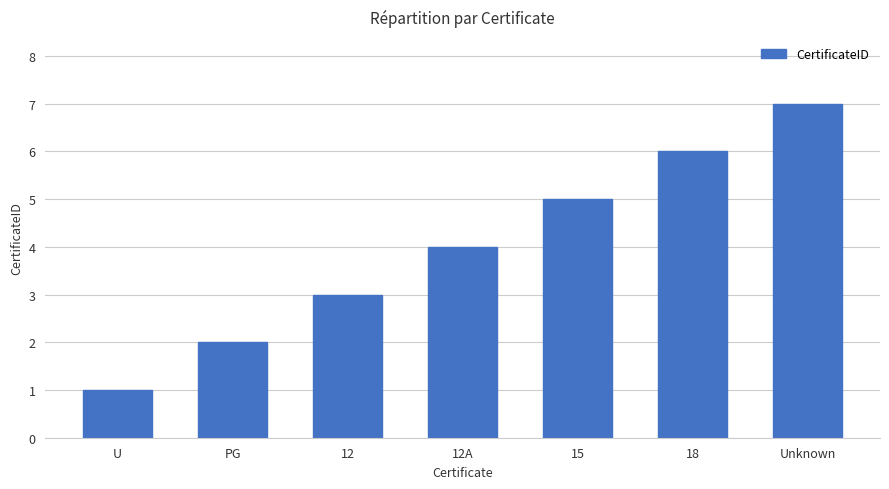

What is the sum of the values at 12 and 12A?

7